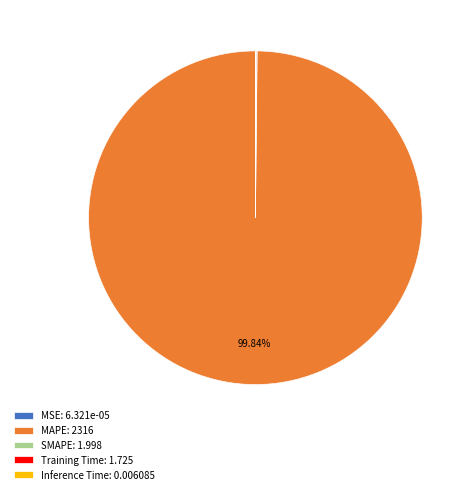

Is there any slice that represents more than half of the pie?

Yes